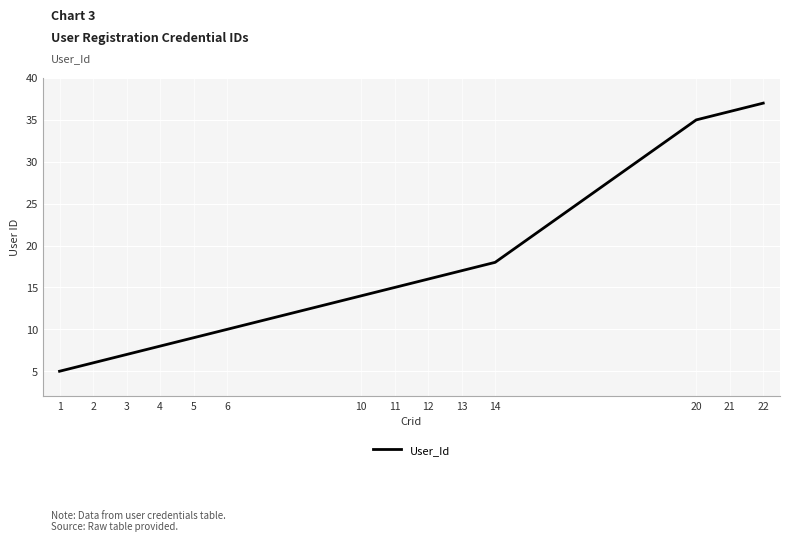

True or false: there are more than 2 points higher than both neighbors.

False